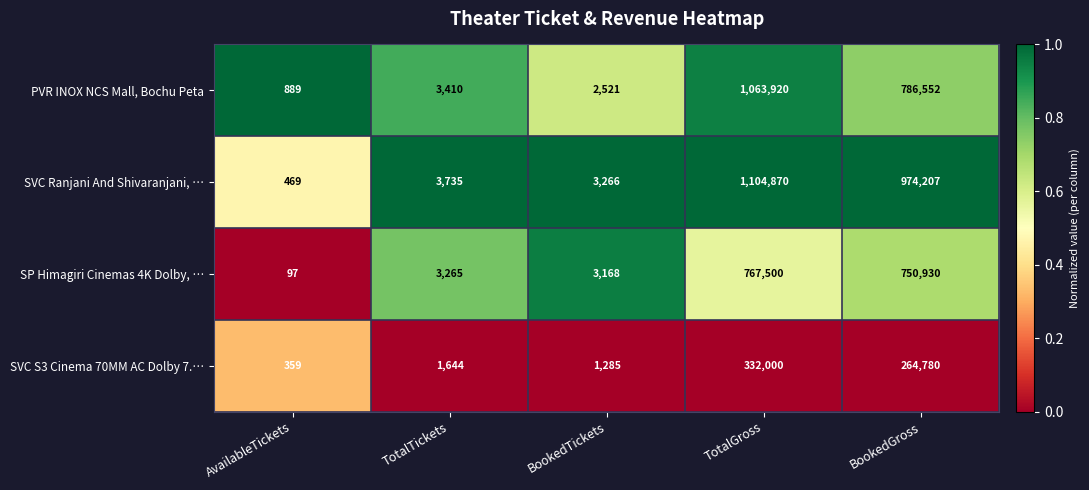

Reading right to left, transcribe all the data shown in this chart.

PVR INOX NCS Mall, Bochu Peta: BookedGross=786552	TotalGross=1063920	BookedTickets=2521	TotalTickets=3410	AvailableTickets=889
SVC Ranjani And Shivaranjani, …: BookedGross=974207	TotalGross=1104870	BookedTickets=3266	TotalTickets=3735	AvailableTickets=469
SP Himagiri Cinemas 4K Dolby, …: BookedGross=750930	TotalGross=767500	BookedTickets=3168	TotalTickets=3265	AvailableTickets=97
SVC S3 Cinema 70MM AC Dolby 7.…: BookedGross=264780	TotalGross=332000	BookedTickets=1285	TotalTickets=1644	AvailableTickets=359